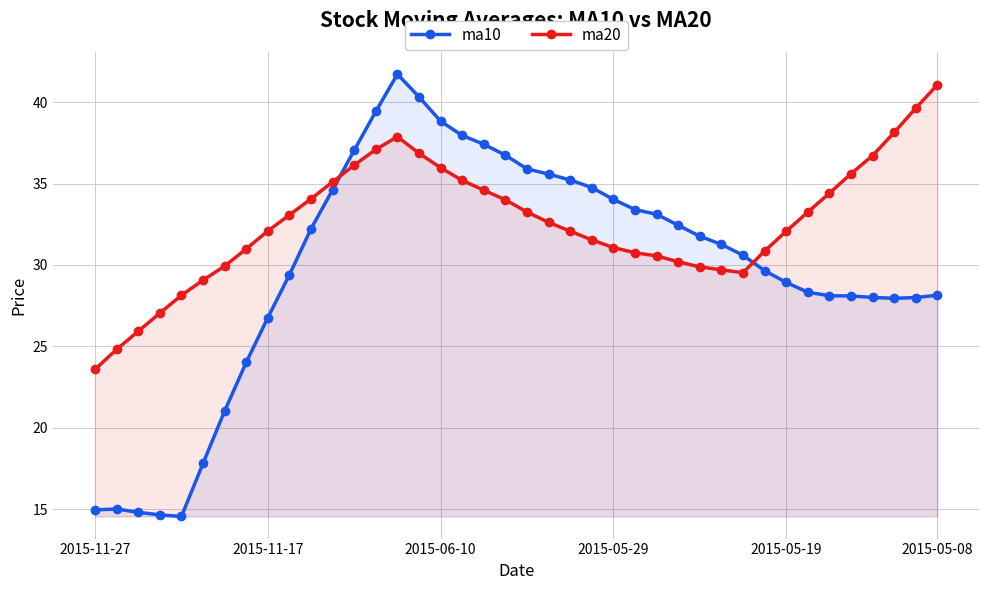

What is the maximum value for ma20?

41.1